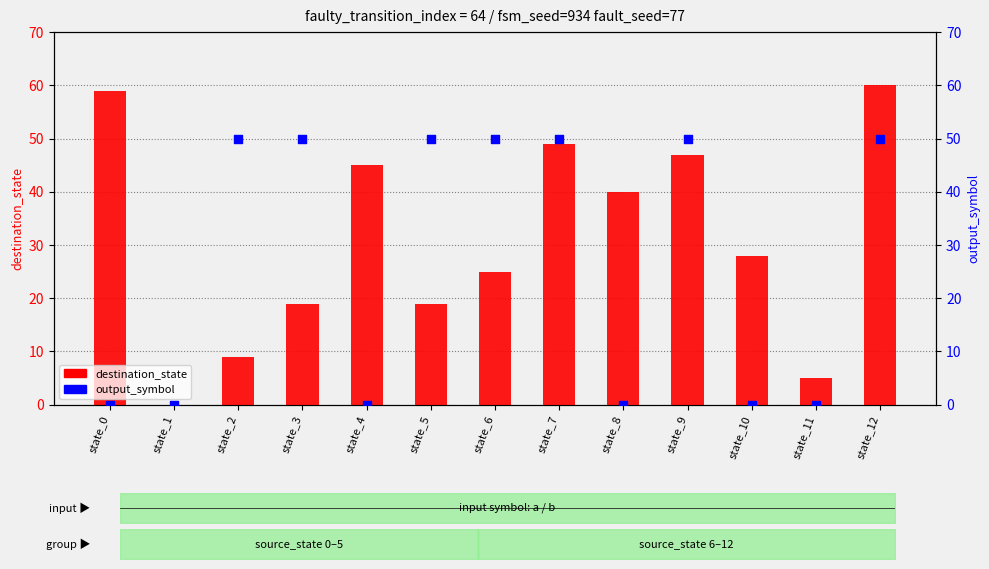

At how many categories does at least one series exceed 27?

11